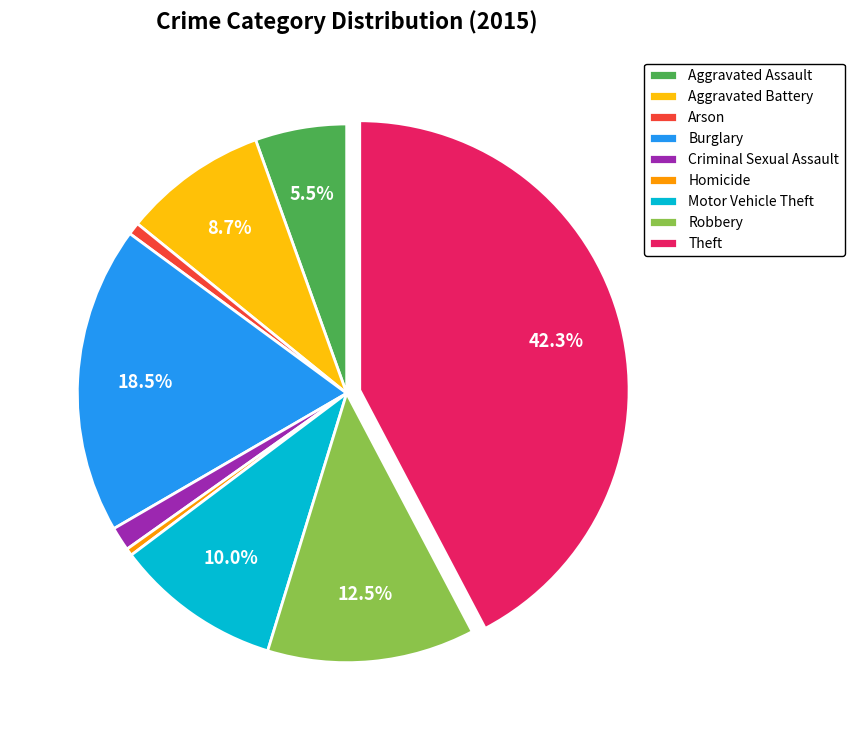

What portion of the pie excludes Aggravated Assault?

94.5%